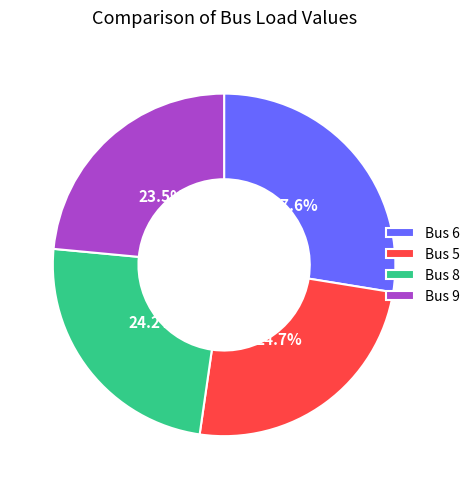

Approximately how many times larger is the value at Bus 9 compared to Bus 6?

0.9